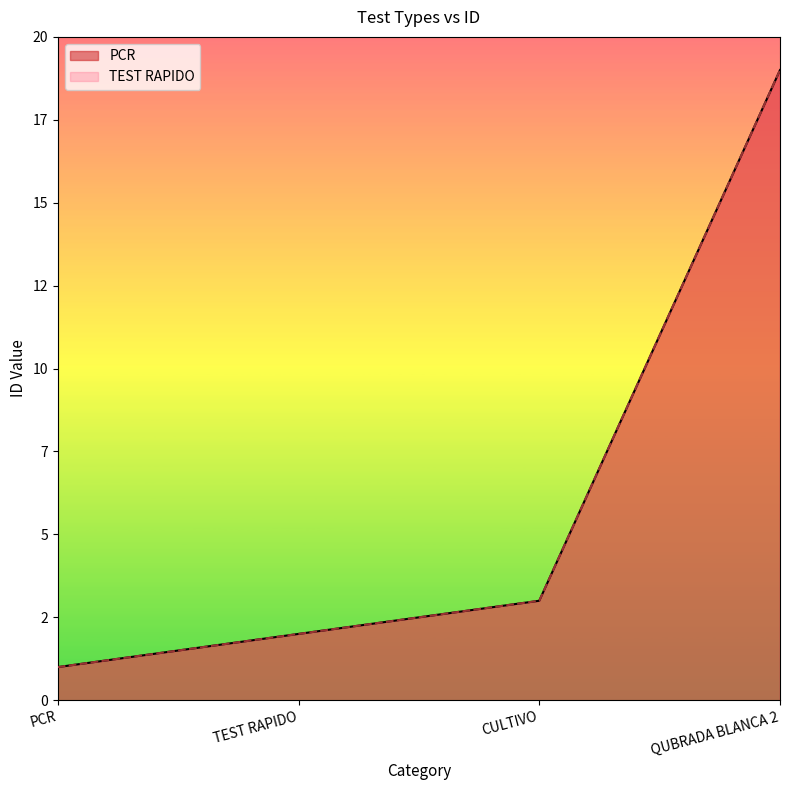

The value of PCR at TEST RAPIDO is 2. True or false?

True